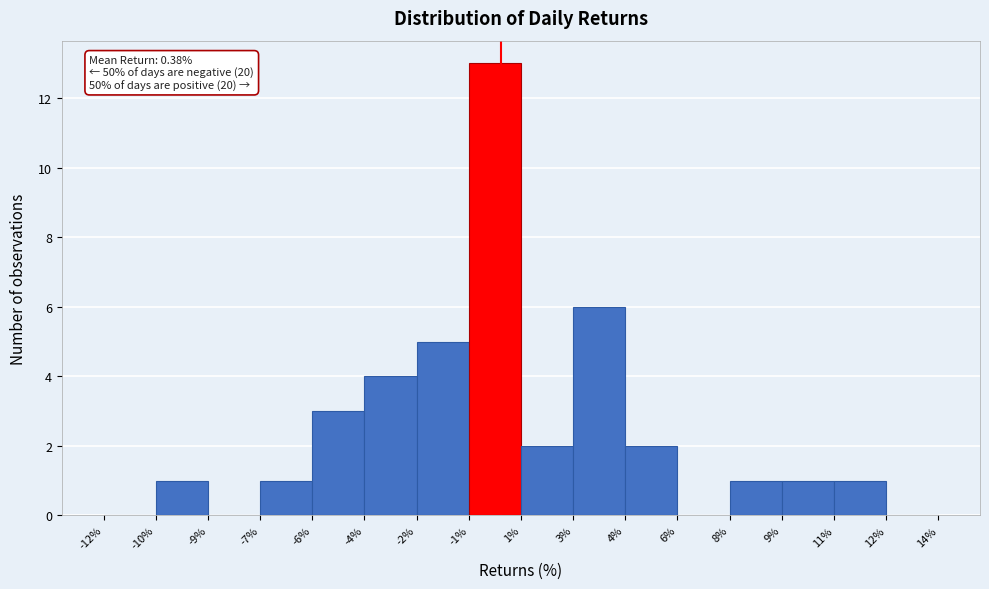

Reading right to left, list all the values displayed in this chart.

12%=0	11%=1	9%=1	8%=1	6%=0	4%=2	3%=6	1%=2	-1%=13	-2%=5	-4%=4	-6%=3	-7%=1	-9%=0	-10%=1	-12%=0